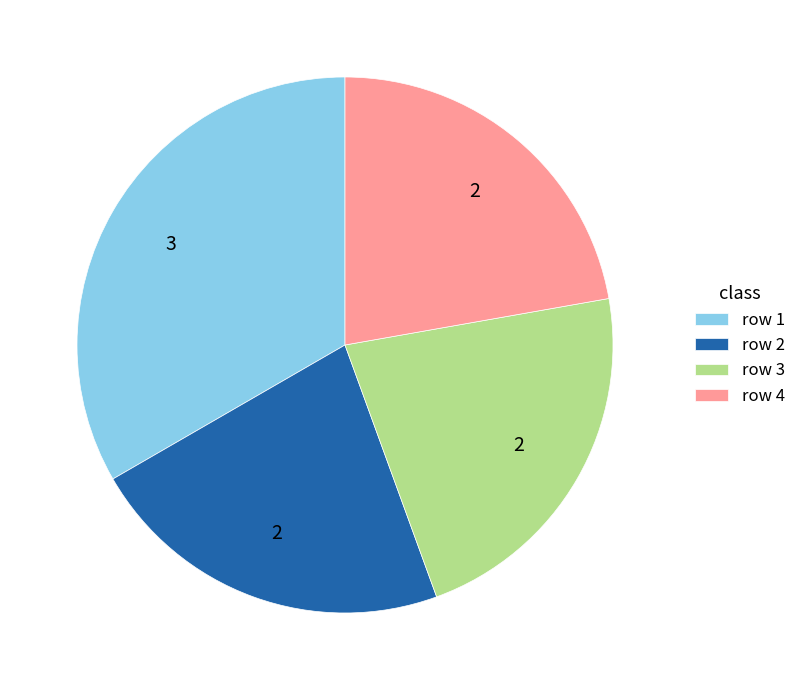

Is there a majority slice in this chart?

No